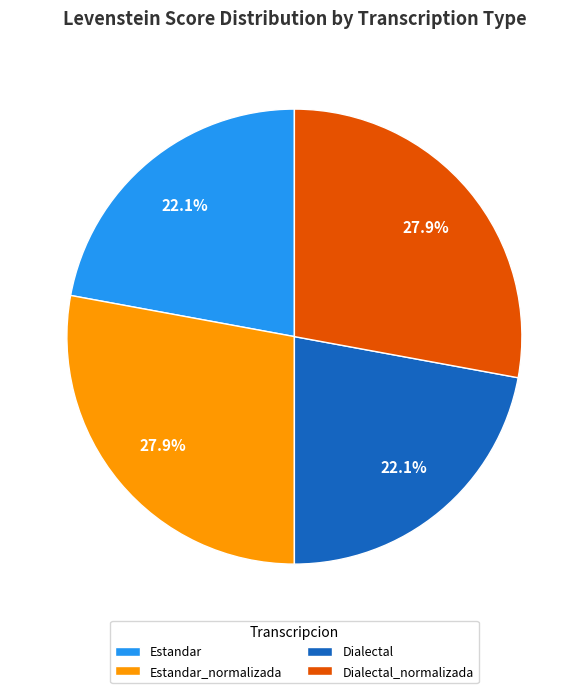

How many segments does this pie chart have?

4